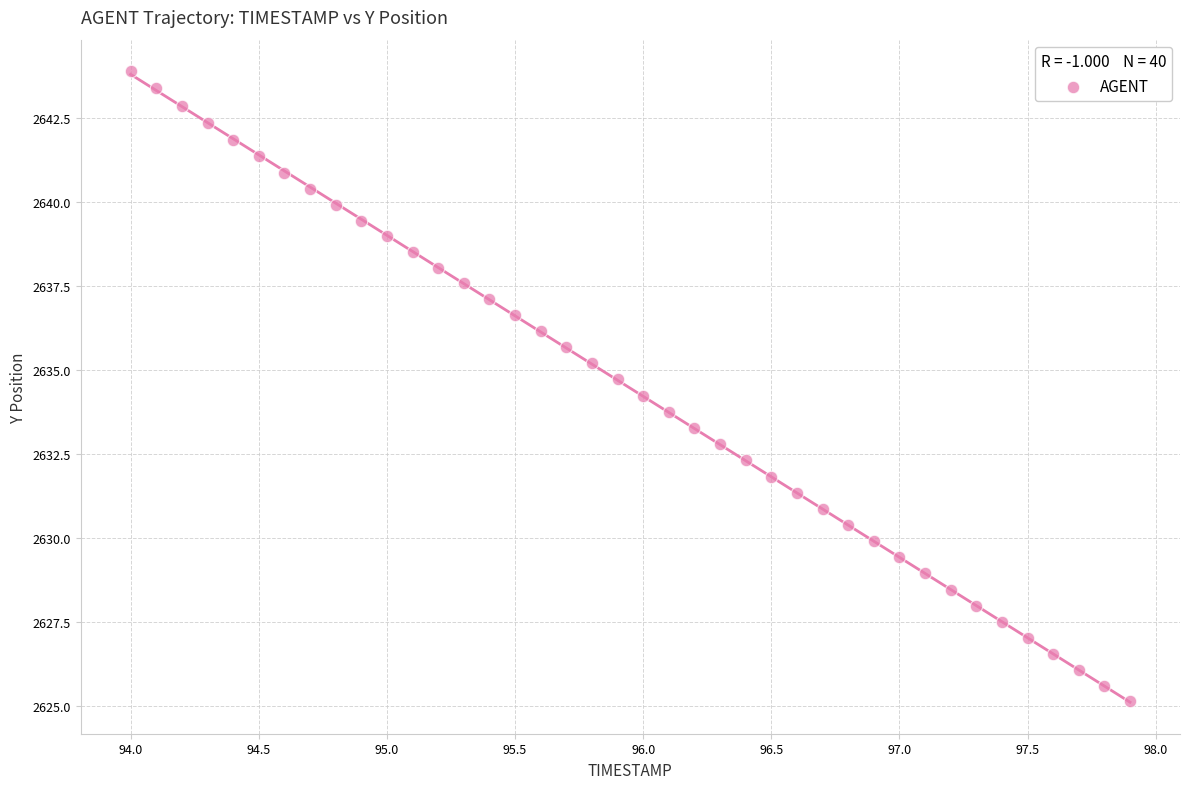

What is the range of Y values (max minus min)?

18.7